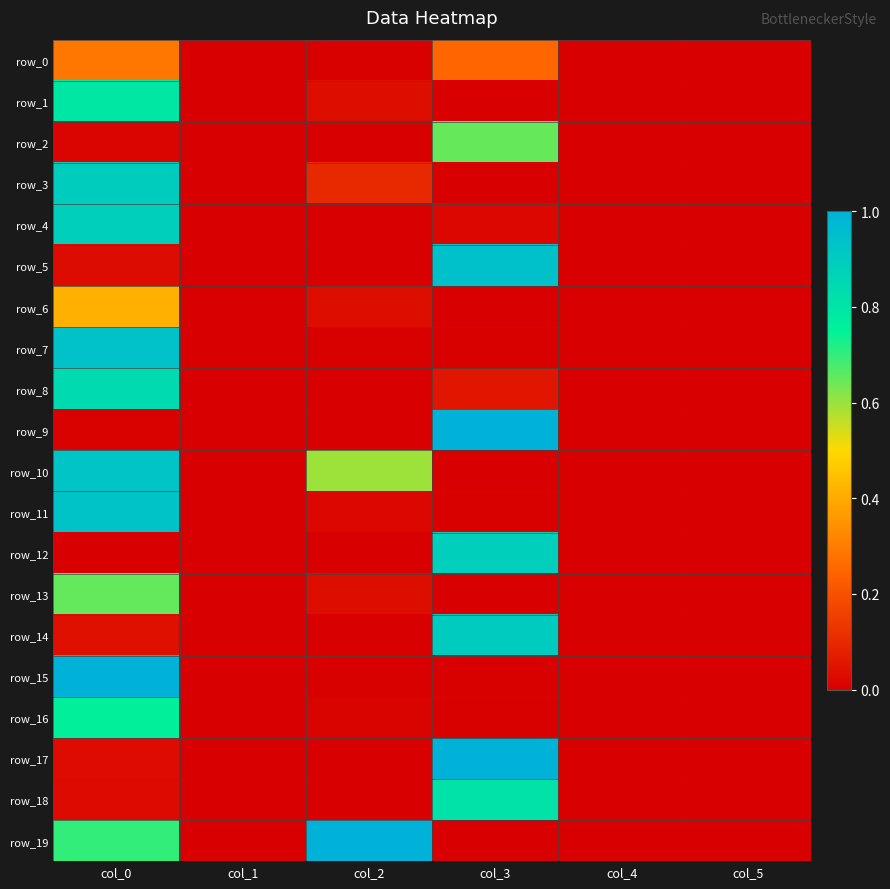

Reading left to right, extract all data points from this chart.

row_0: col_0=0.3	col_1=0.0	col_2=0.0	col_3=0.3	col_4=0.0	col_5=0.0
row_1: col_0=0.8	col_1=0.0	col_2=0.0	col_3=0.0	col_4=0.0	col_5=0.0
row_2: col_0=0.0	col_1=0.0	col_2=0.0	col_3=0.7	col_4=0.0	col_5=0.0
row_3: col_0=0.9	col_1=0.0	col_2=0.1	col_3=0.0	col_4=0.0	col_5=0.0
row_4: col_0=0.9	col_1=0.0	col_2=0.0	col_3=0.0	col_4=0.0	col_5=0.0
row_5: col_0=0.0	col_1=0.0	col_2=0.0	col_3=0.9	col_4=0.0	col_5=0.0
row_6: col_0=0.4	col_1=0.0	col_2=0.0	col_3=0.0	col_4=0.0	col_5=0.0
row_7: col_0=0.9	col_1=0.0	col_2=0.0	col_3=0.0	col_4=0.0	col_5=0.0
row_8: col_0=0.8	col_1=0.0	col_2=0.0	col_3=0.1	col_4=0.0	col_5=0.0
row_9: col_0=0.0	col_1=0.0	col_2=0.0	col_3=1.0	col_4=0.0	col_5=0.0
row_10: col_0=0.9	col_1=0.0	col_2=0.6	col_3=0.0	col_4=0.0	col_5=0.0
row_11: col_0=0.9	col_1=0.0	col_2=0.0	col_3=0.0	col_4=0.0	col_5=0.0
row_12: col_0=0.0	col_1=0.0	col_2=0.0	col_3=0.9	col_4=0.0	col_5=0.0
row_13: col_0=0.7	col_1=0.0	col_2=0.0	col_3=0.0	col_4=0.0	col_5=0.0
row_14: col_0=0.0	col_1=0.0	col_2=0.0	col_3=0.9	col_4=0.0	col_5=0.0
row_15: col_0=1.0	col_1=0.0	col_2=0.0	col_3=0.0	col_4=0.0	col_5=0.0
row_16: col_0=0.8	col_1=0.0	col_2=0.0	col_3=0.0	col_4=0.0	col_5=0.0
row_17: col_0=0.0	col_1=0.0	col_2=0.0	col_3=1.0	col_4=0.0	col_5=0.0
row_18: col_0=0.0	col_1=0.0	col_2=0.0	col_3=0.8	col_4=0.0	col_5=0.0
row_19: col_0=0.7	col_1=0.0	col_2=1.0	col_3=0.0	col_4=0.0	col_5=0.0